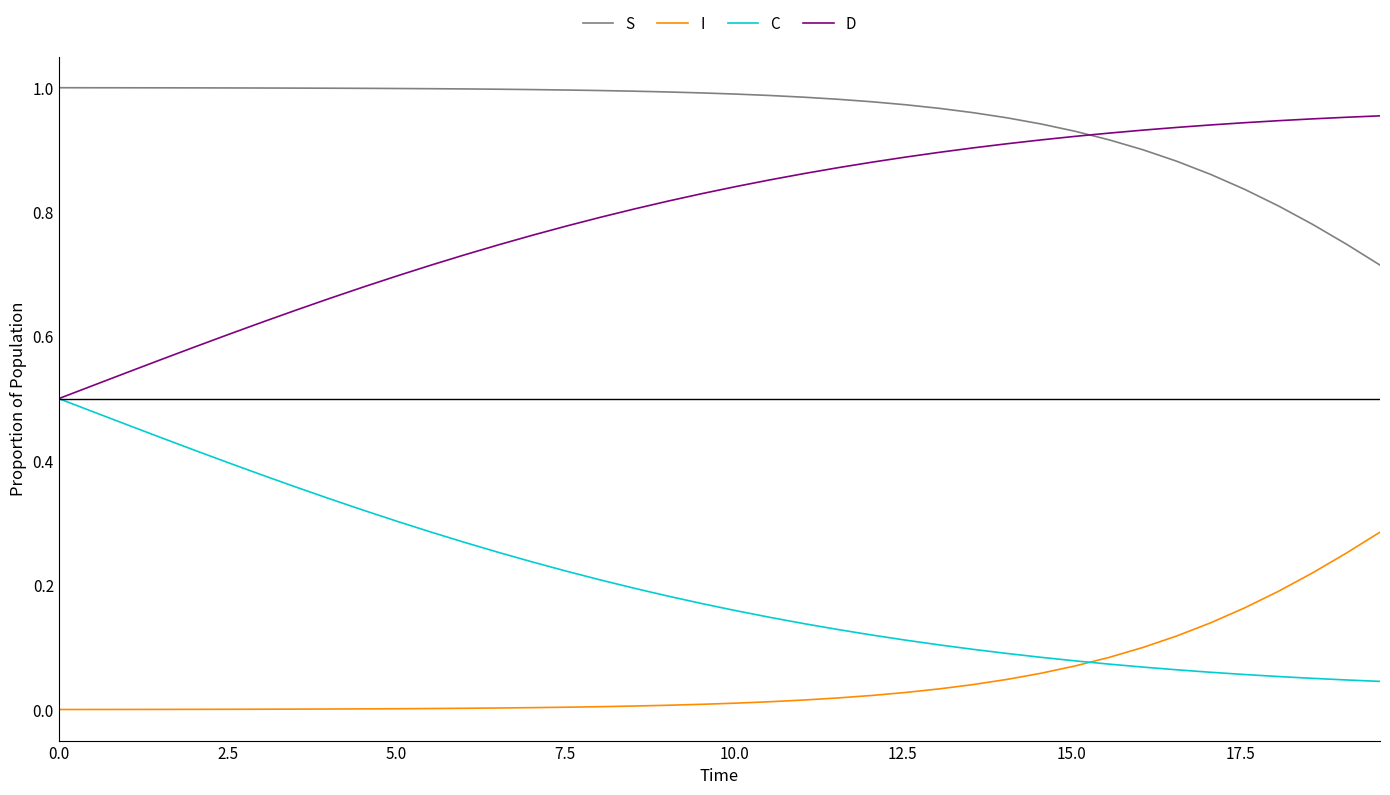

True or false: C and I cross at least once.

True